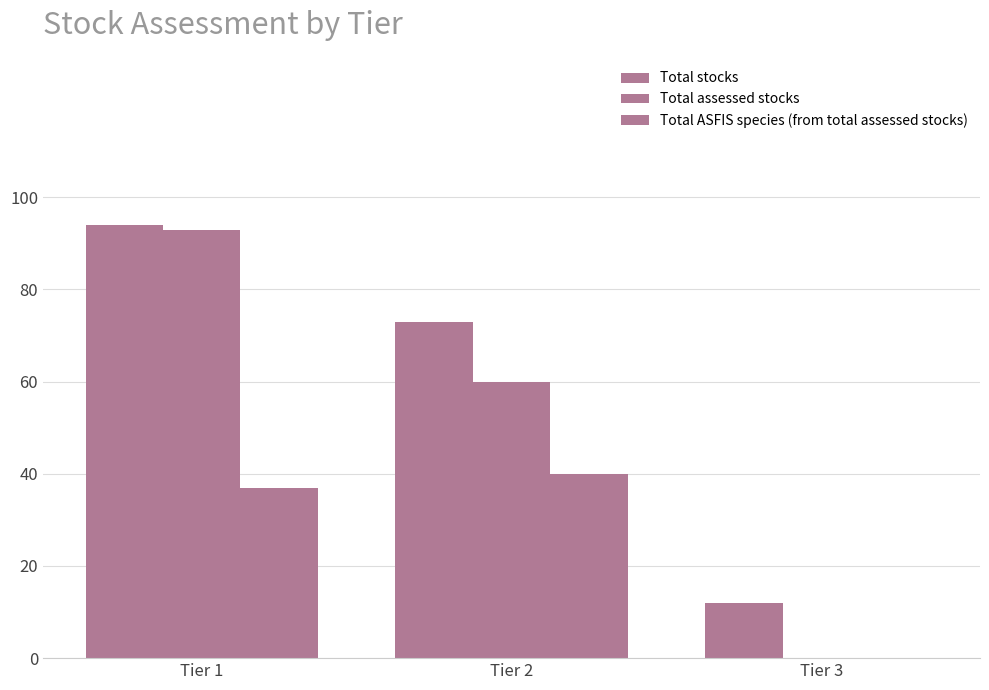

How many groups of bars are there?

3